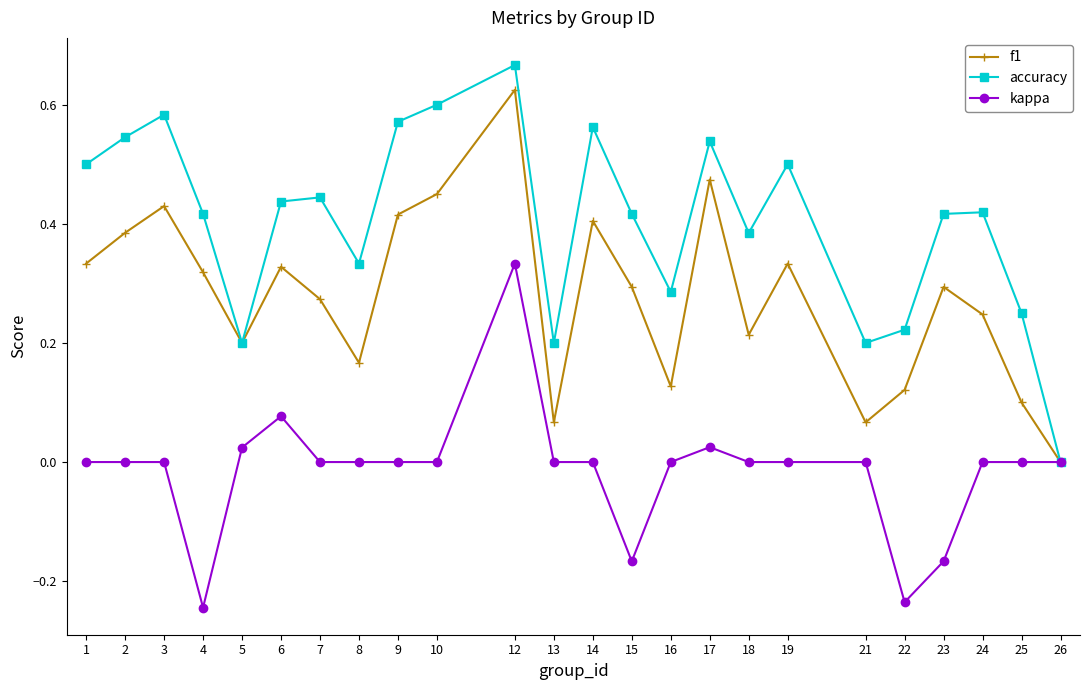

The kappa series shows 0.0 at 10. True or false?

True